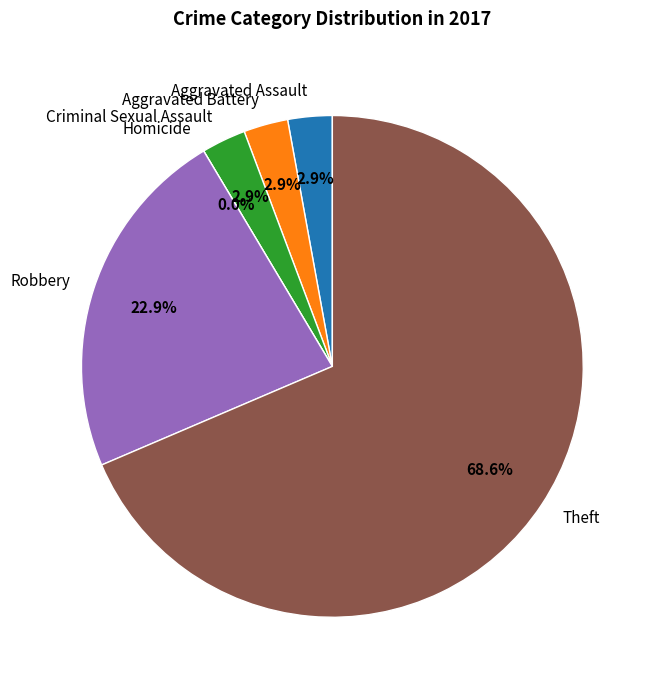

Count the number of slices in the pie.

6